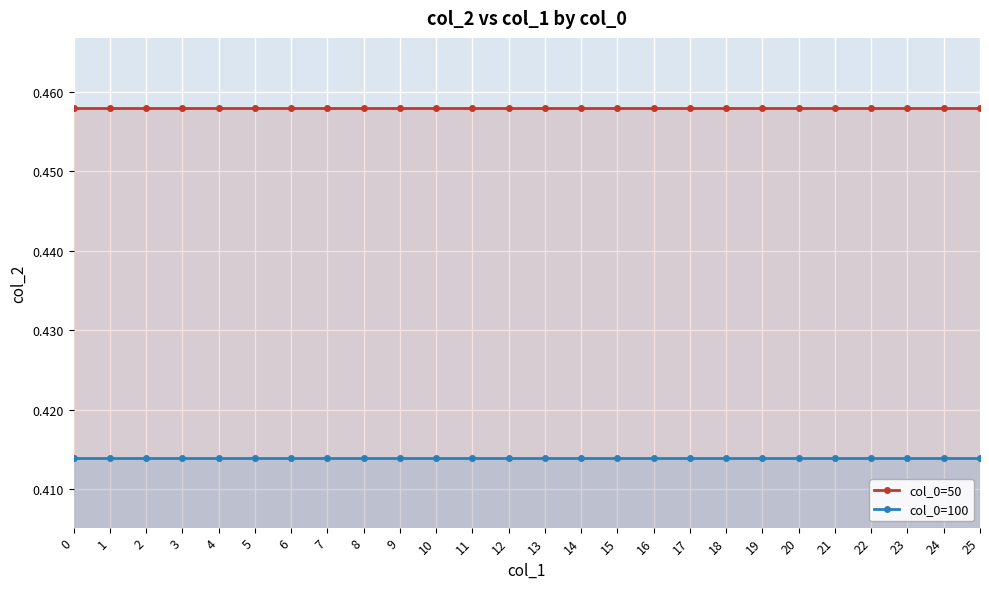

What is the average value of the col_0=50 series?

0.5